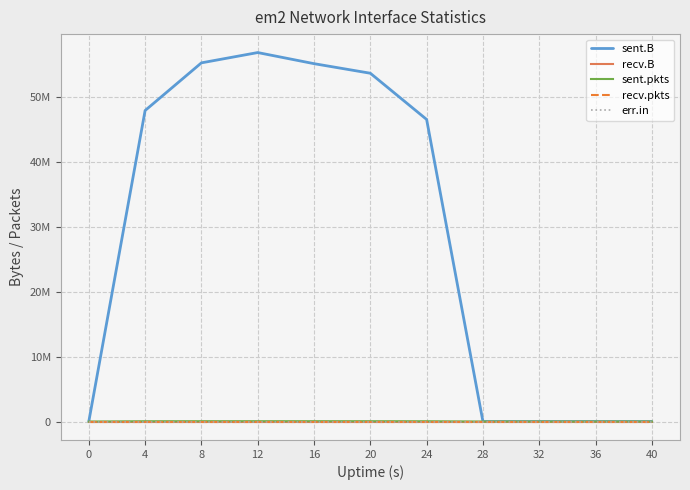

True or false: recv.pkts and sent.B cross at least once.

False